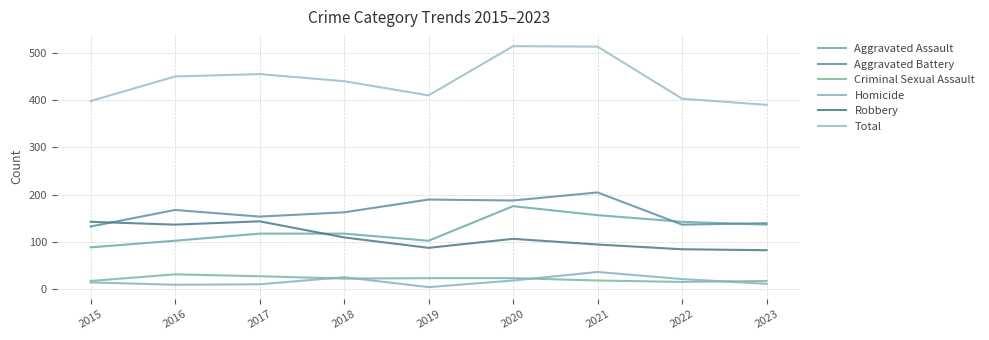

Where is the first local maximum for Homicide?

2018